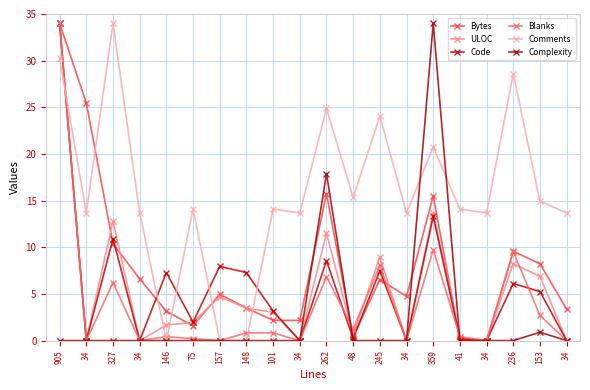

After their last crossing, which series has the higher values: Complexity or Comments?

Comments